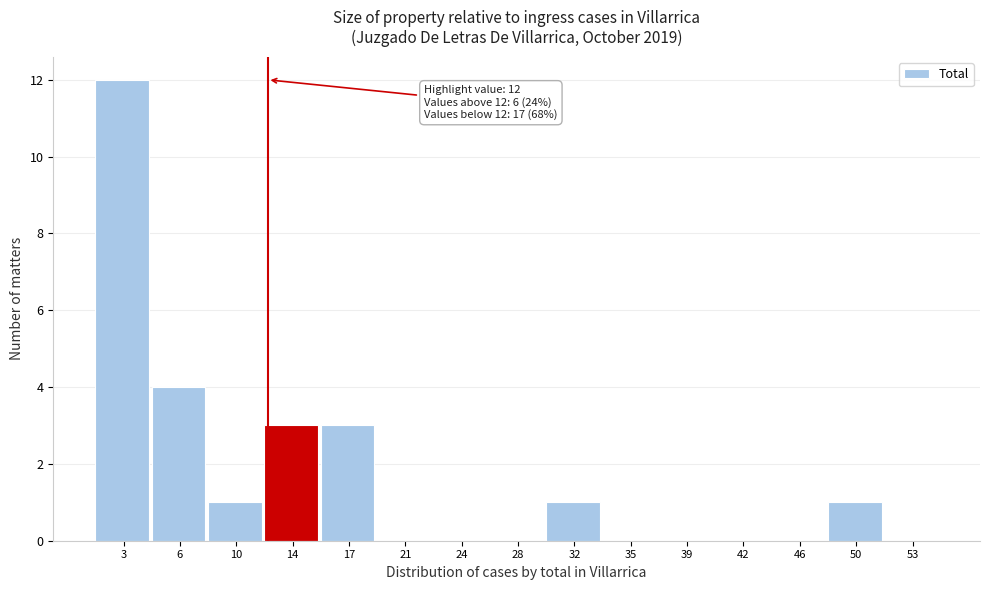

Over which range of the x-axis is the bar tallest?

1.0 to 4.6